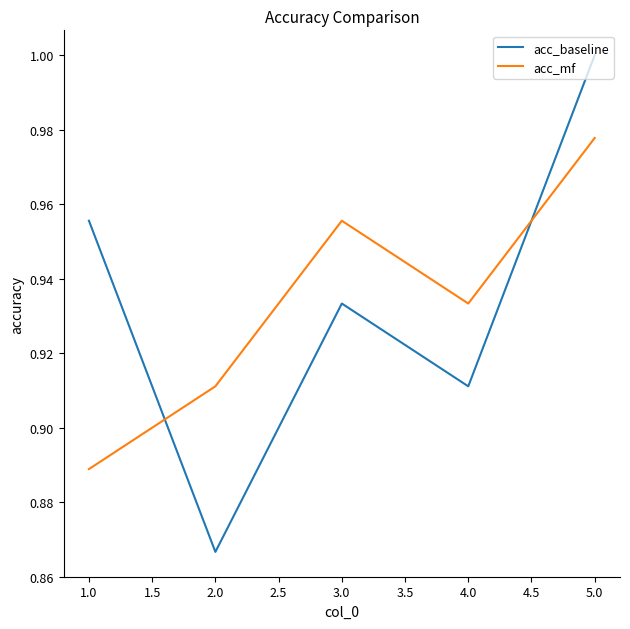

What are all the series names shown in the legend?

acc_baseline, acc_mf